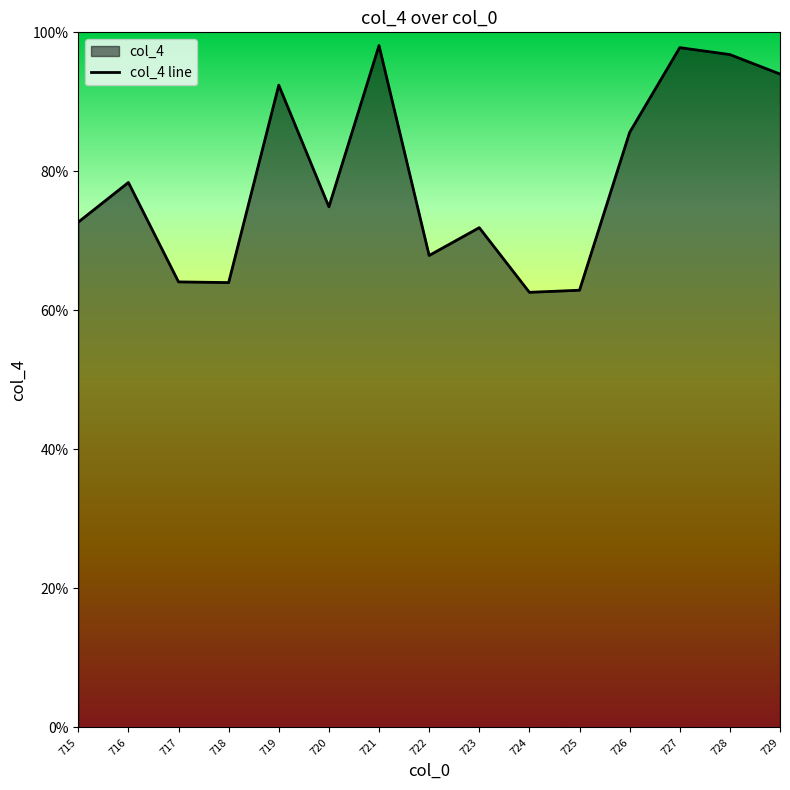

Reading left to right, what are all the values shown in this chart?

715=72.7	716=78.4	717=64.1	718=64.0	719=92.4	720=74.9	721=98.1	722=67.9	723=71.9	724=62.6	725=62.9	726=85.6	727=97.8	728=96.8	729=94.0